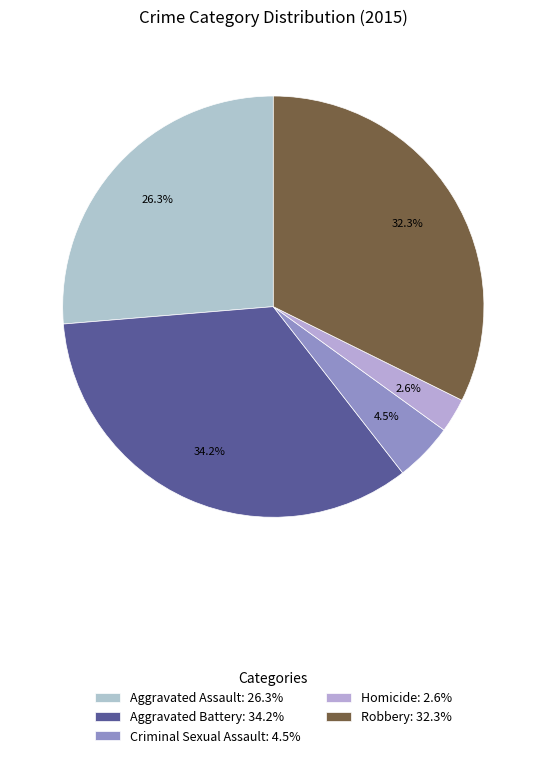

What percentage is the Aggravated Assault slice, to the nearest percent?

26%